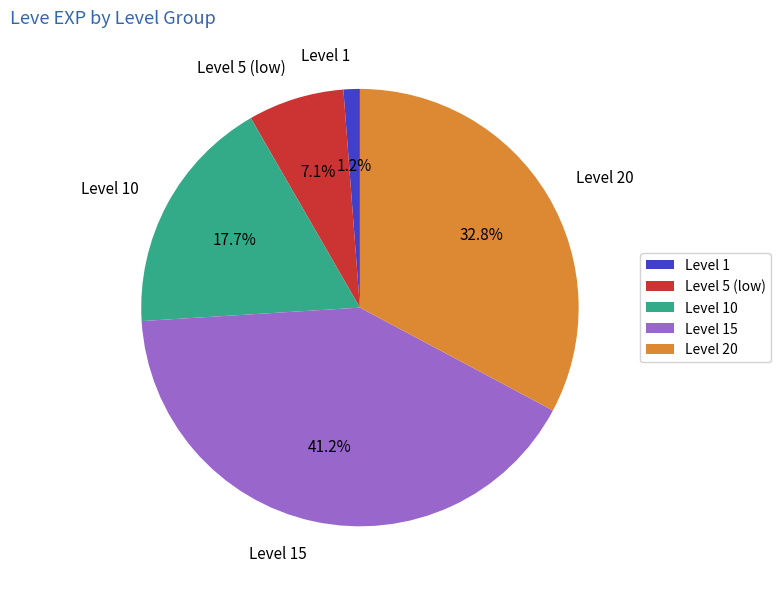

Rank the categories by value from lowest to highest.

Level 1, Level 5 (low), Level 10, Level 20, Level 15